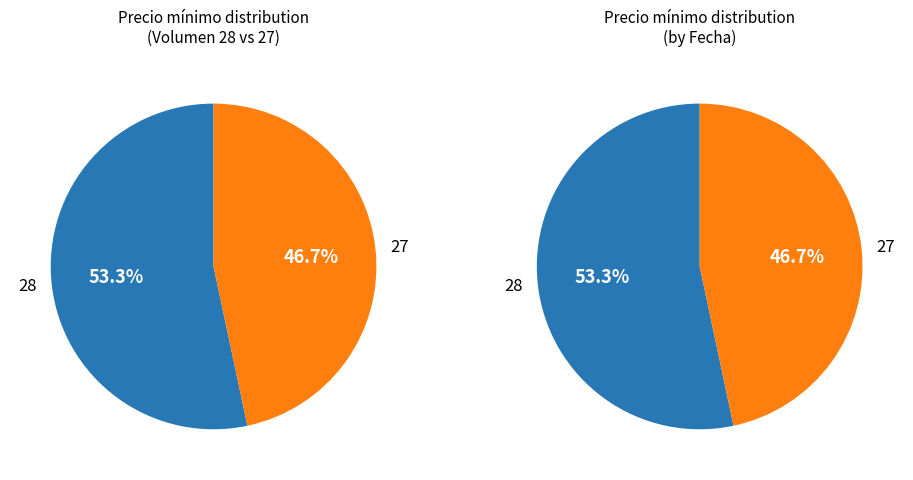

What is the total percentage of 27 and 28?

100.0%